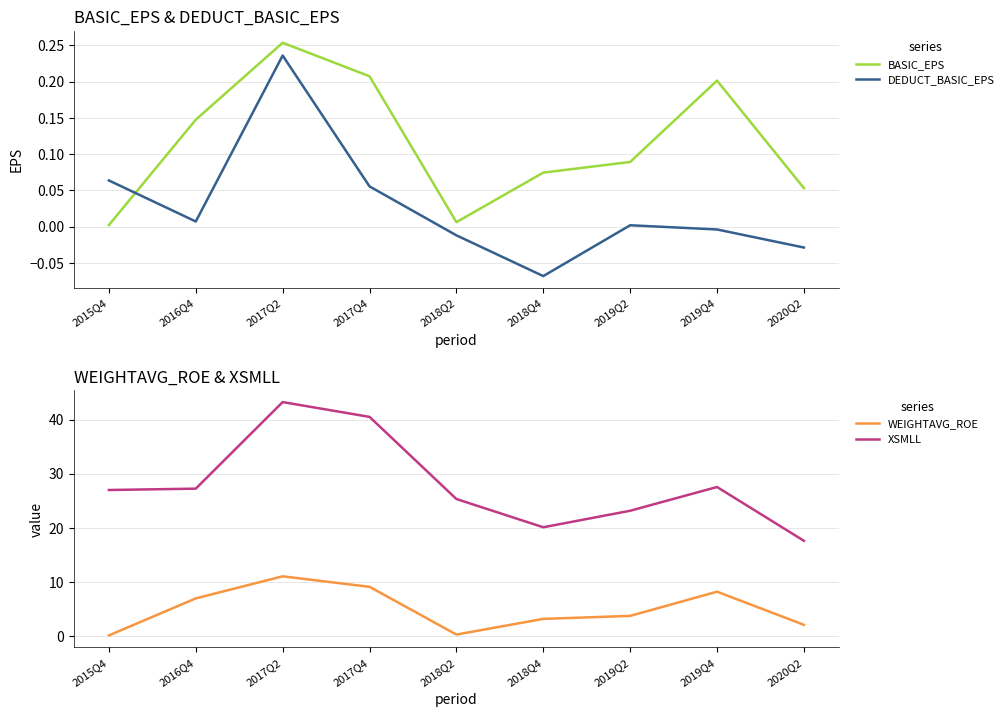

How many positive values does the DEDUCT_BASIC_EPS series have?

5